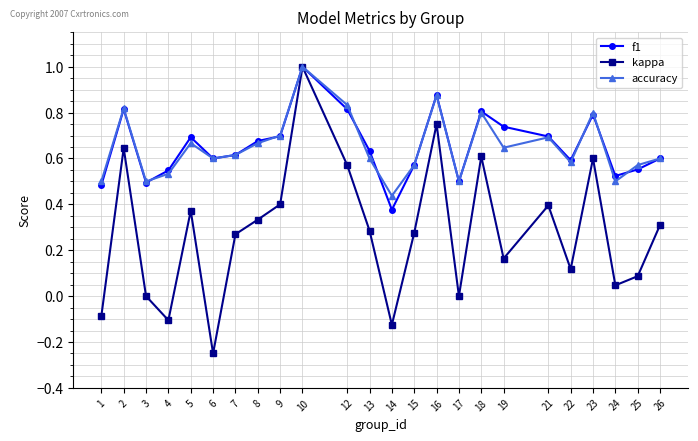

Between 3 and 16, which series saw the biggest shift?

kappa